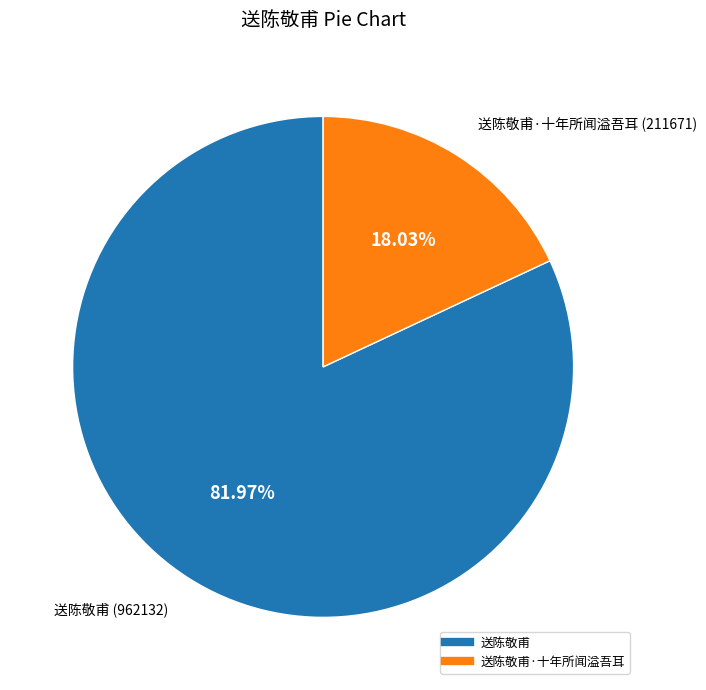

Is there a majority slice in this chart?

Yes